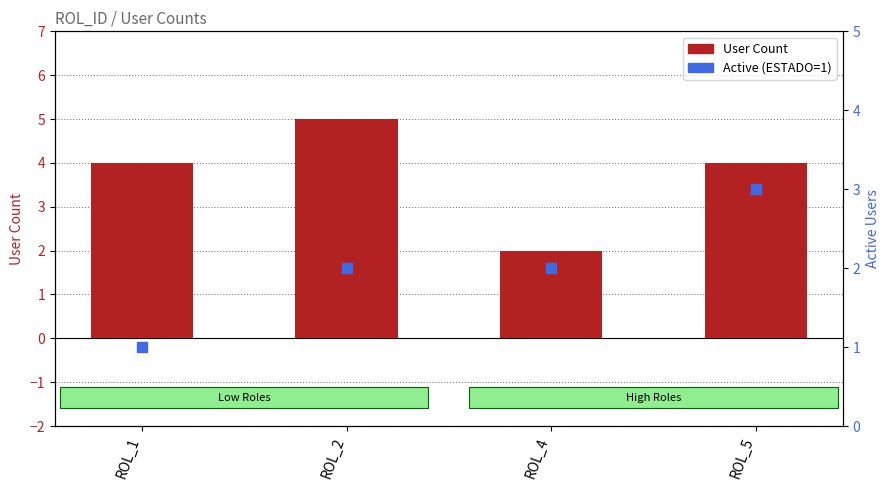

Which series has the largest total across all categories?

User Count